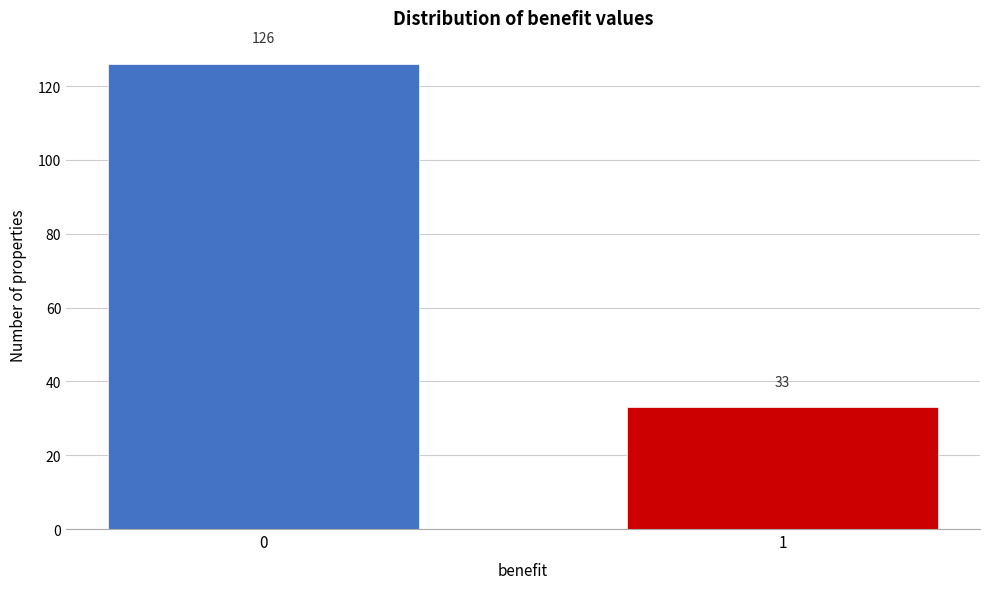

Reading right to left, extract all data points from this chart.

33	126